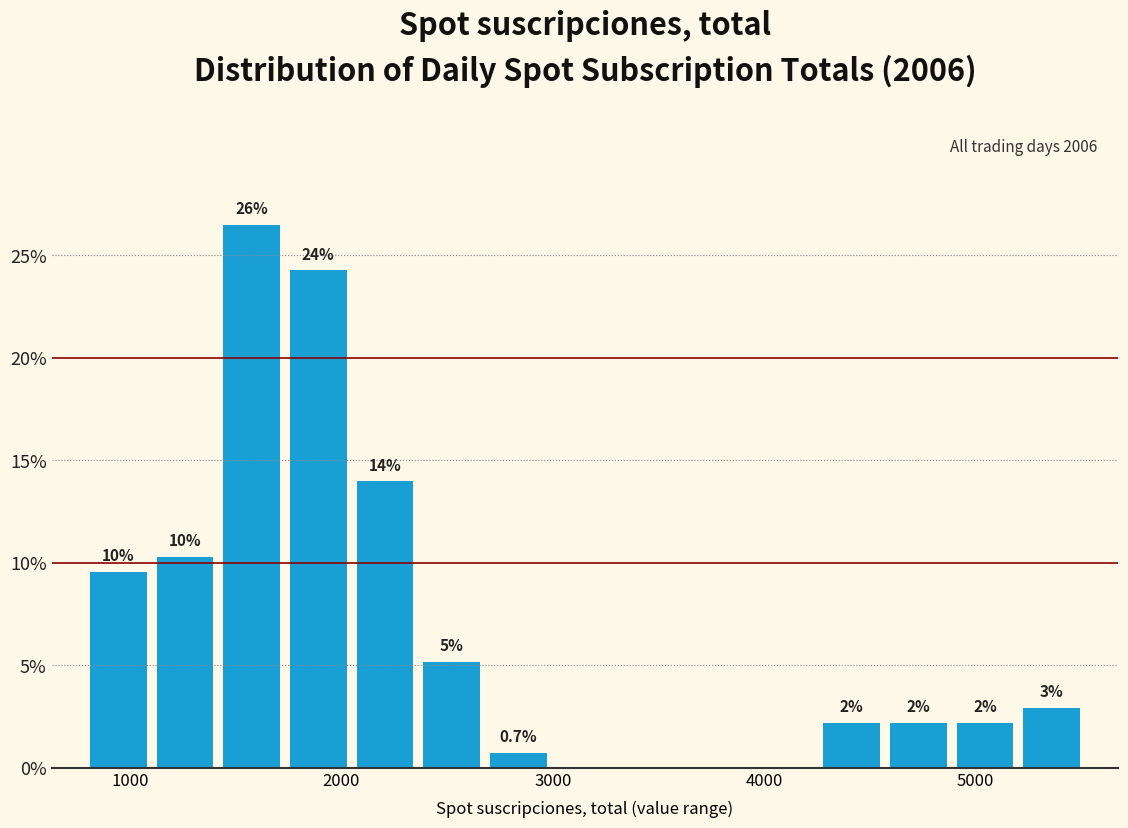

Read against the x-axis, roughly where is the centre of the tallest bar?

1600